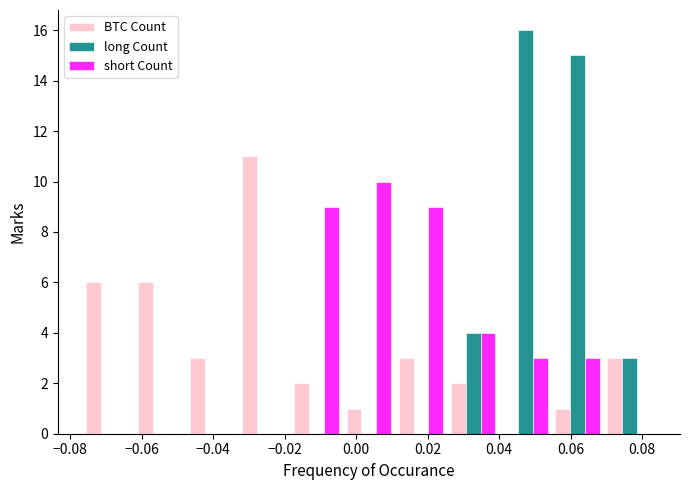

In the short Count series, which range on the x-axis has the tallest bar?

-0.004 to 0.010